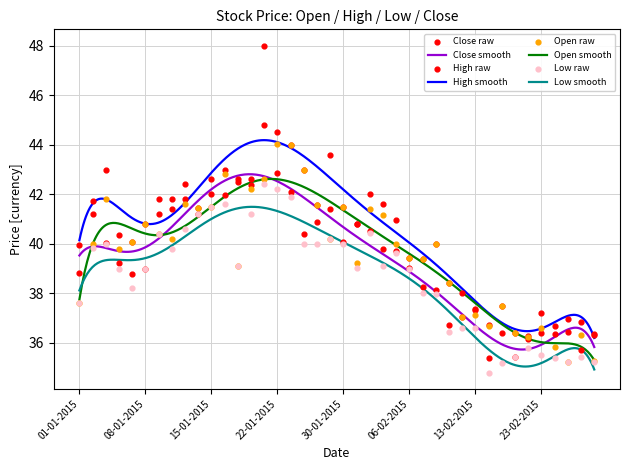

Which series reaches the minimum Y coordinate?

Low